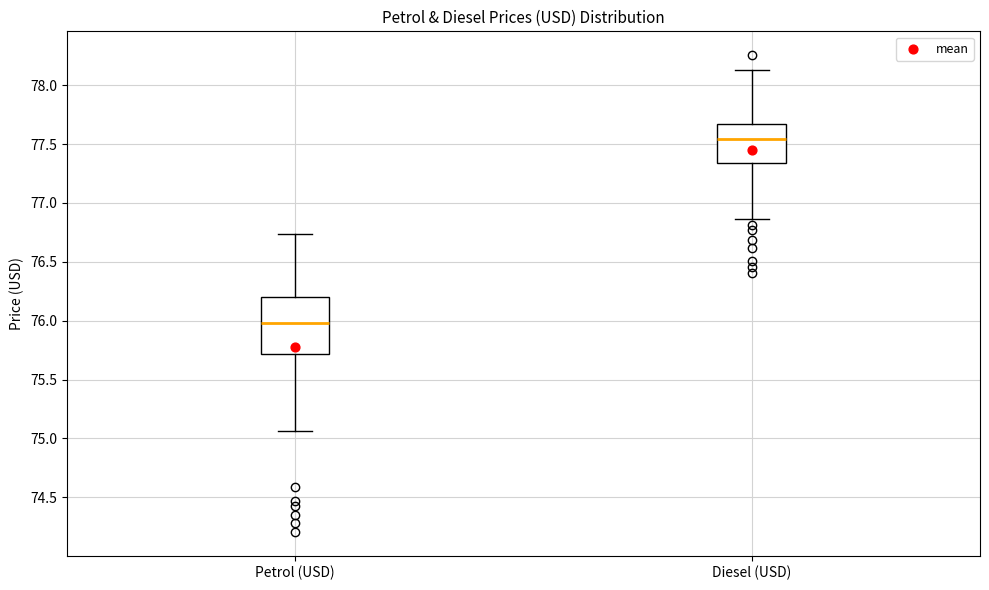

Reading left to right, transcribe this box plot: for each box, give where its median line is, the range the box spans, and where its two whiskers end, as read against the y-axis. The values are not printed on the chart, so give them approximately, as read against the axis.

Petrol (USD): median 76.00, box 75.70 to 76.20, whiskers 75.05 to 76.75
Diesel (USD): median 77.55, box 77.35 to 77.65, whiskers 76.85 to 78.15